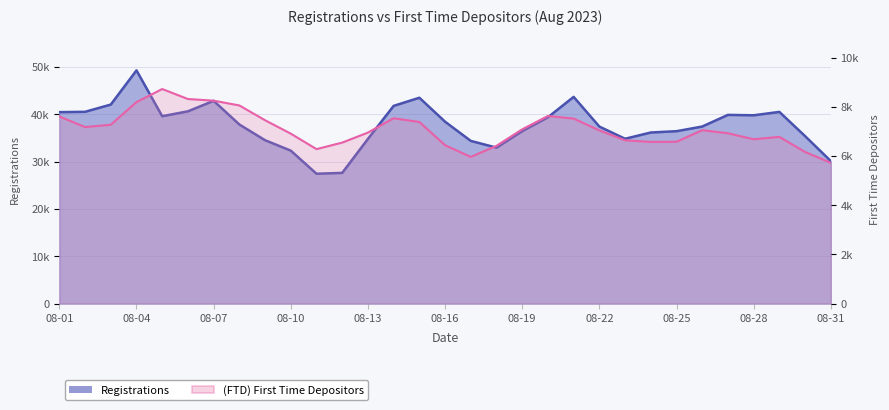

Which category has the lowest value across all series?

08-31